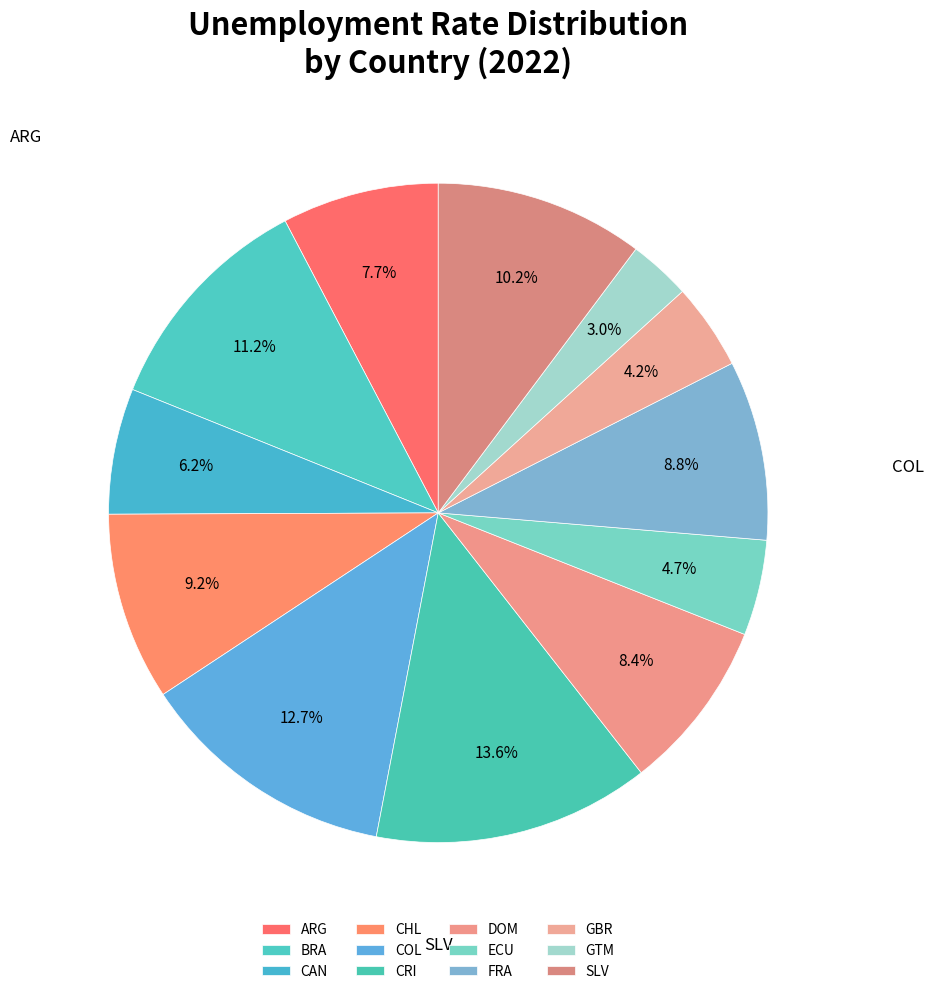

How many slices are in this pie chart?

12